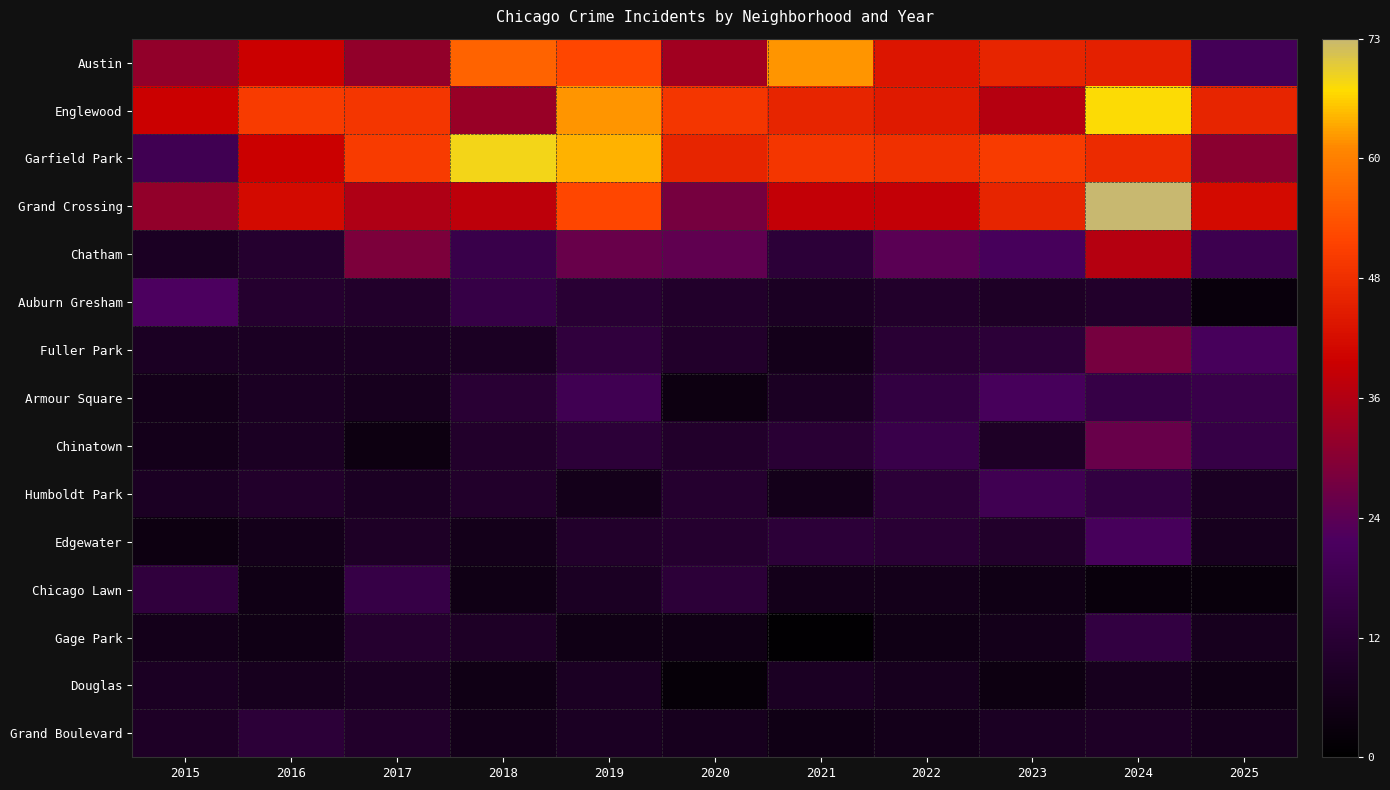

List the series in order of their peak value, highest first.

Grand Crossing, Garfield Park, Englewood, Austin, Chatham, Fuller Park, Chinatown, Auburn Gresham, Armour Square, Edgewater, Humboldt Park, Chicago Lawn, Gage Park, Grand Boulevard, Douglas